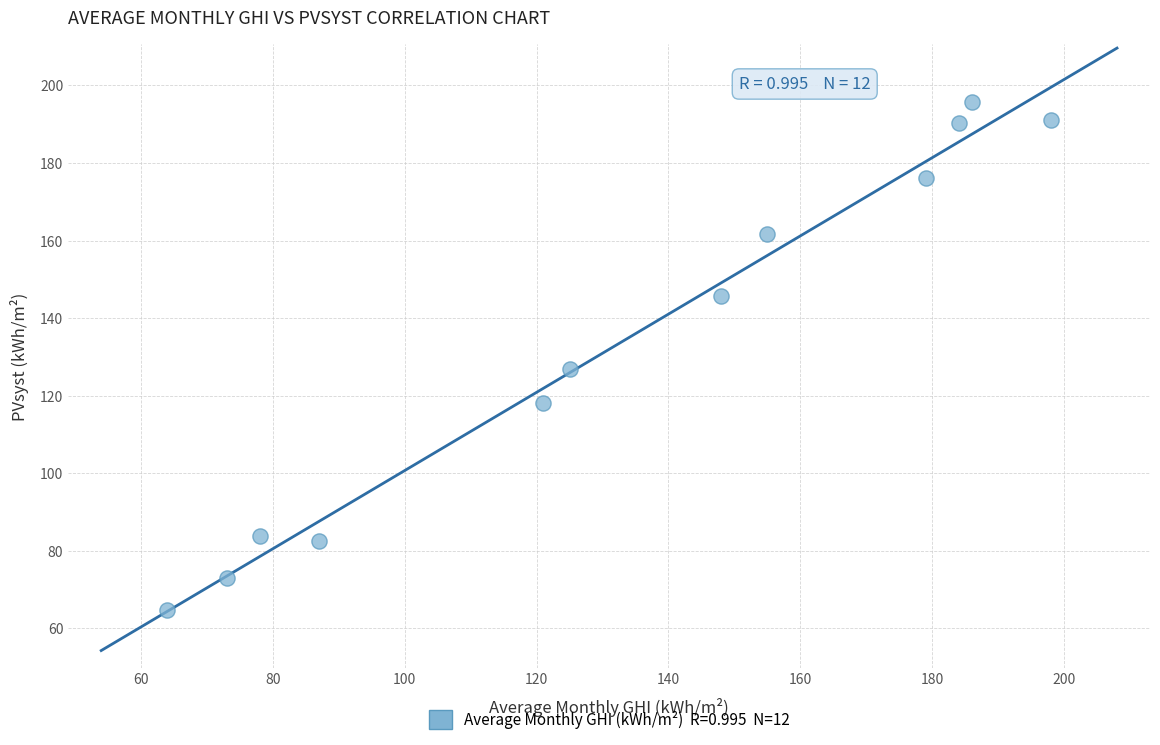

What is the average Y value?

134.1